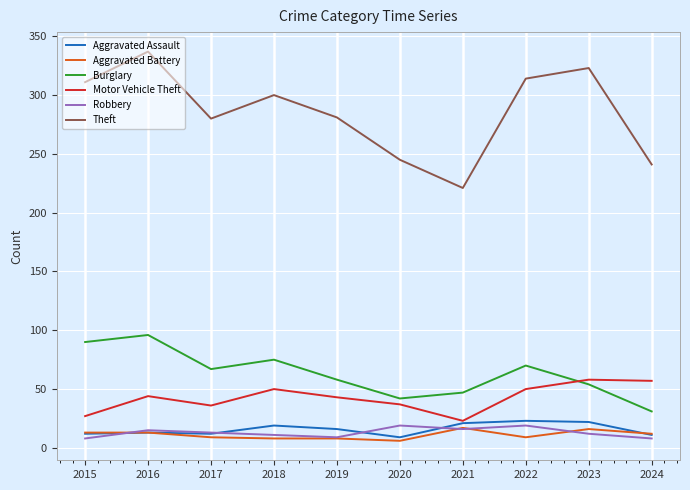

What is the lowest value of the Motor Vehicle Theft series?

23